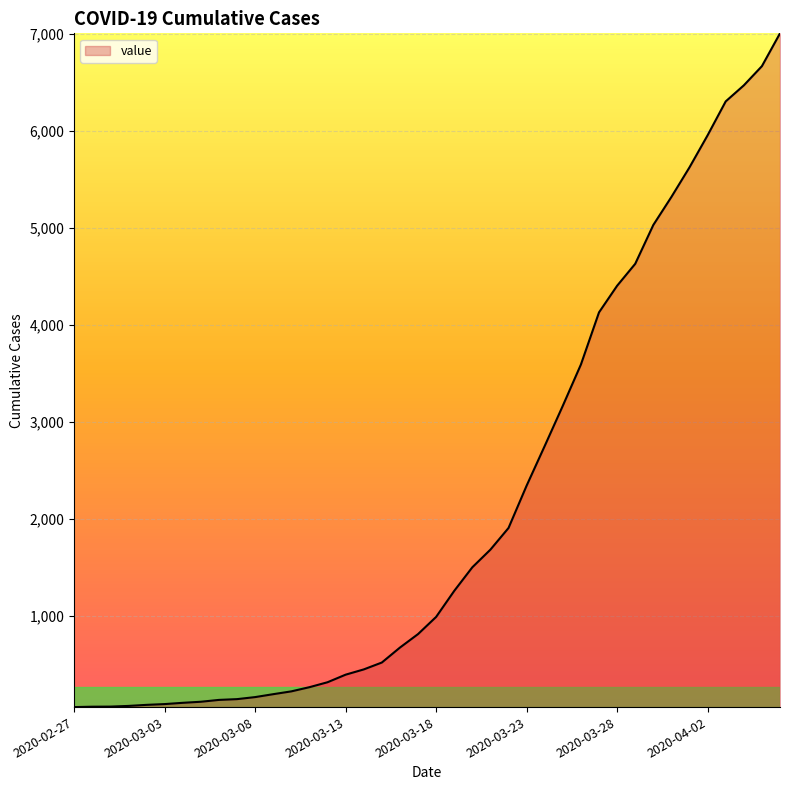

What is the difference between the maximum and minimum values?

6940